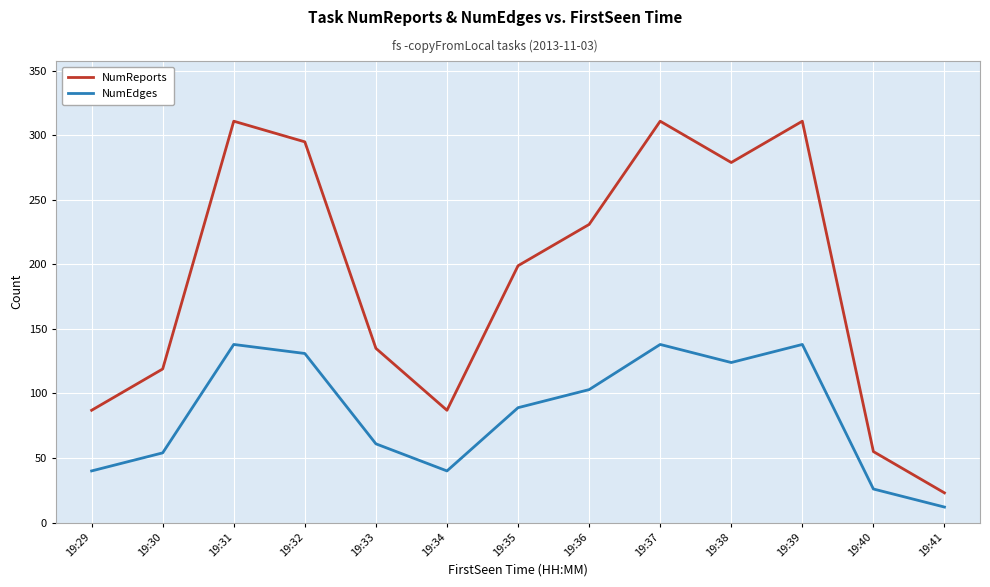

List the series in order of their overall mean, highest first.

NumReports, NumEdges